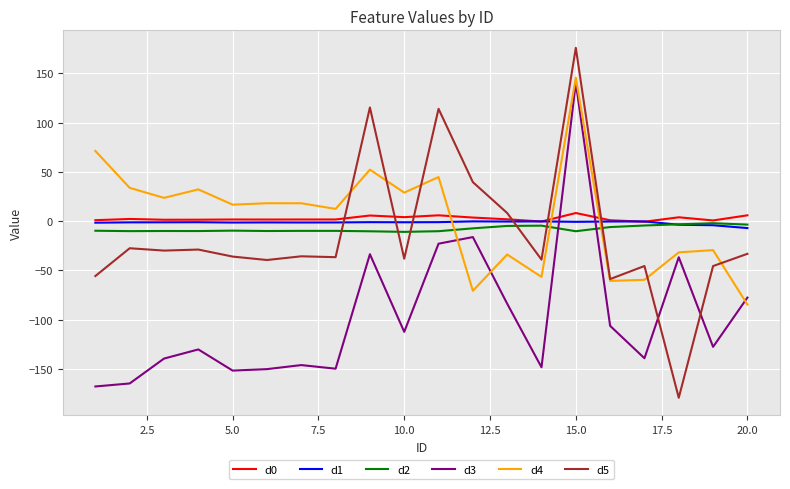

Which series has the widest spread of values?

d5